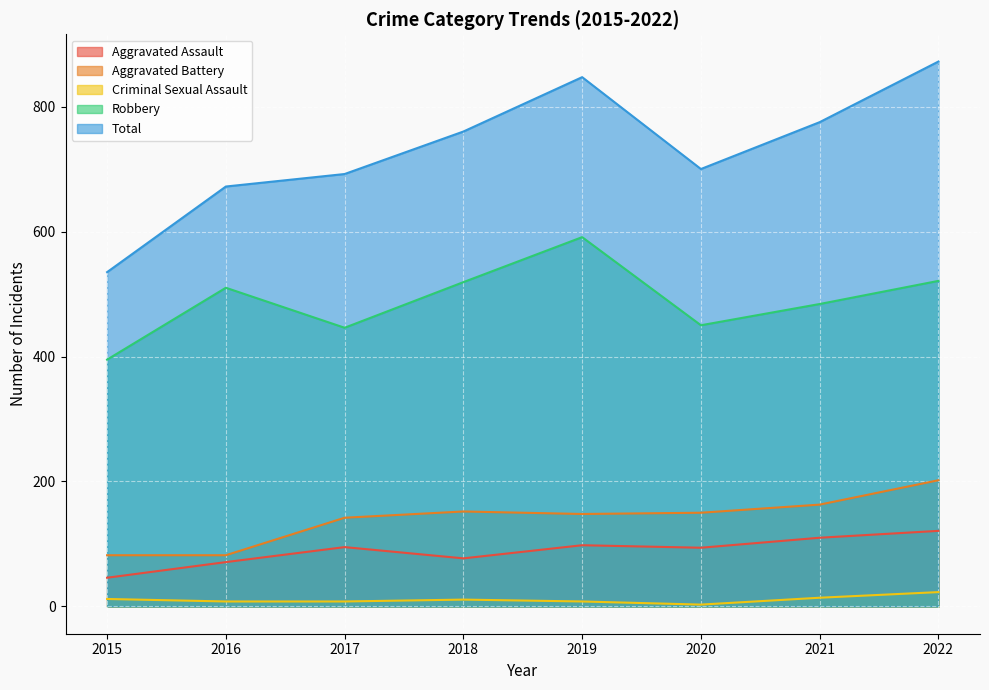

What is the sum of the Robbery values at 2017 and 2018?

965